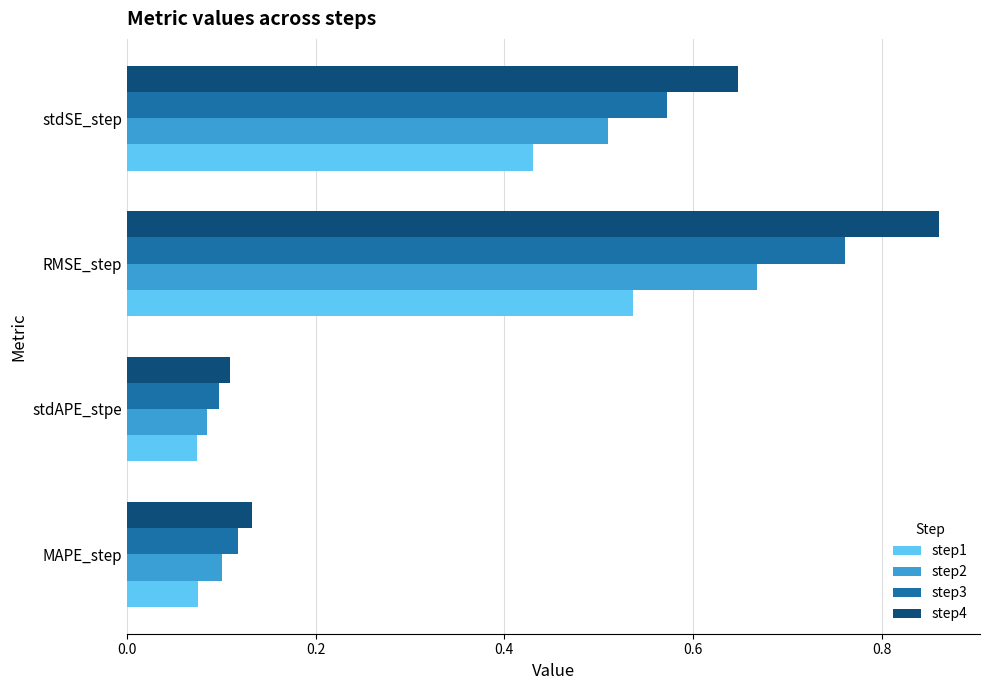

How many step3 values are between 0 and 1?

4